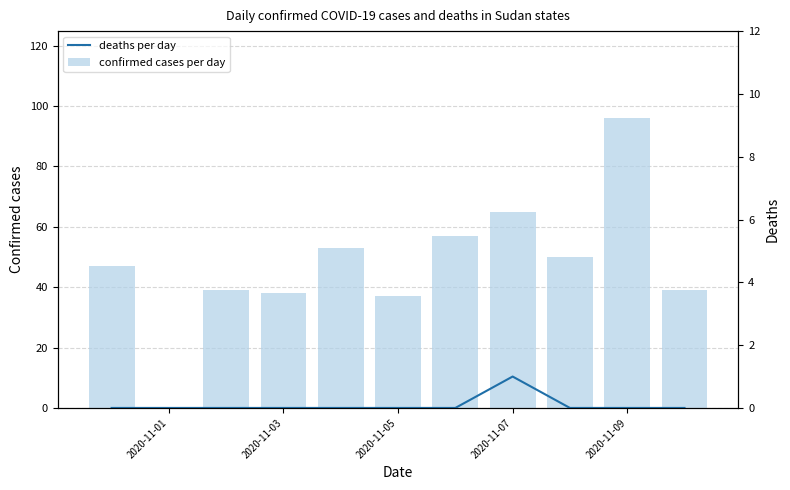

Which series has the widest spread of values?

confirmed cases per day